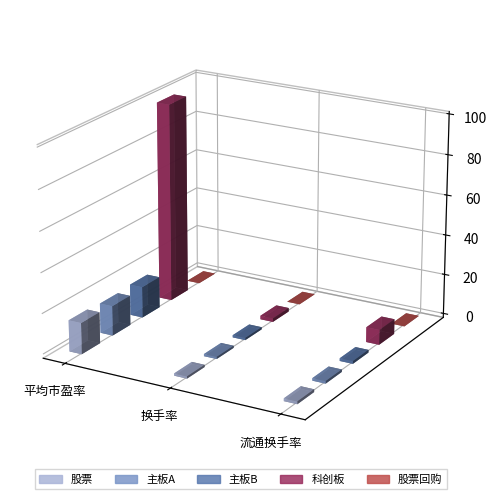

True or false: 主板B has a value of 193804.9 at 市价总值.

False